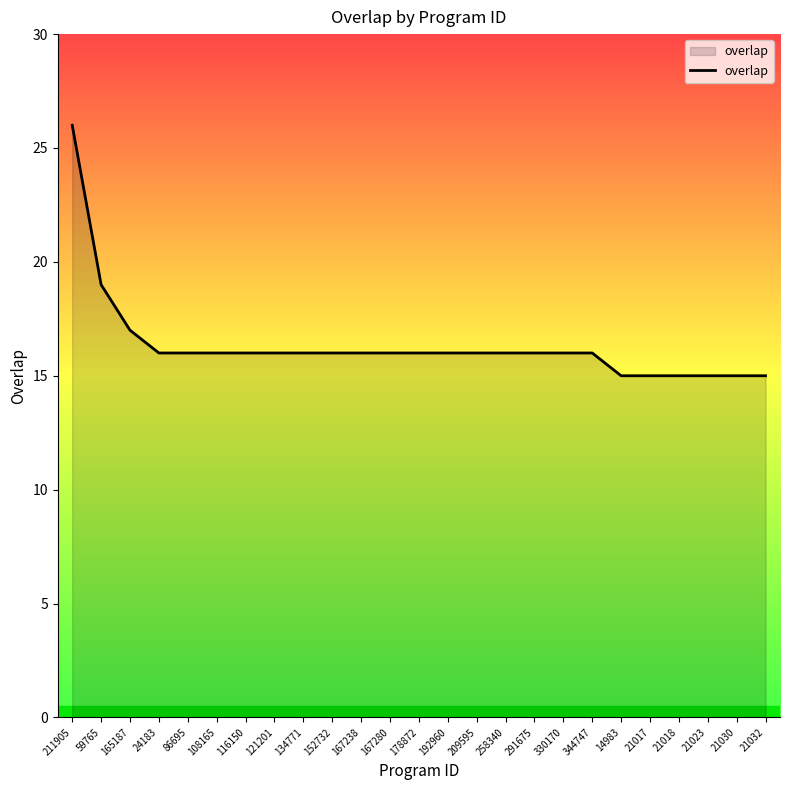

What position from the left is 152732?

10